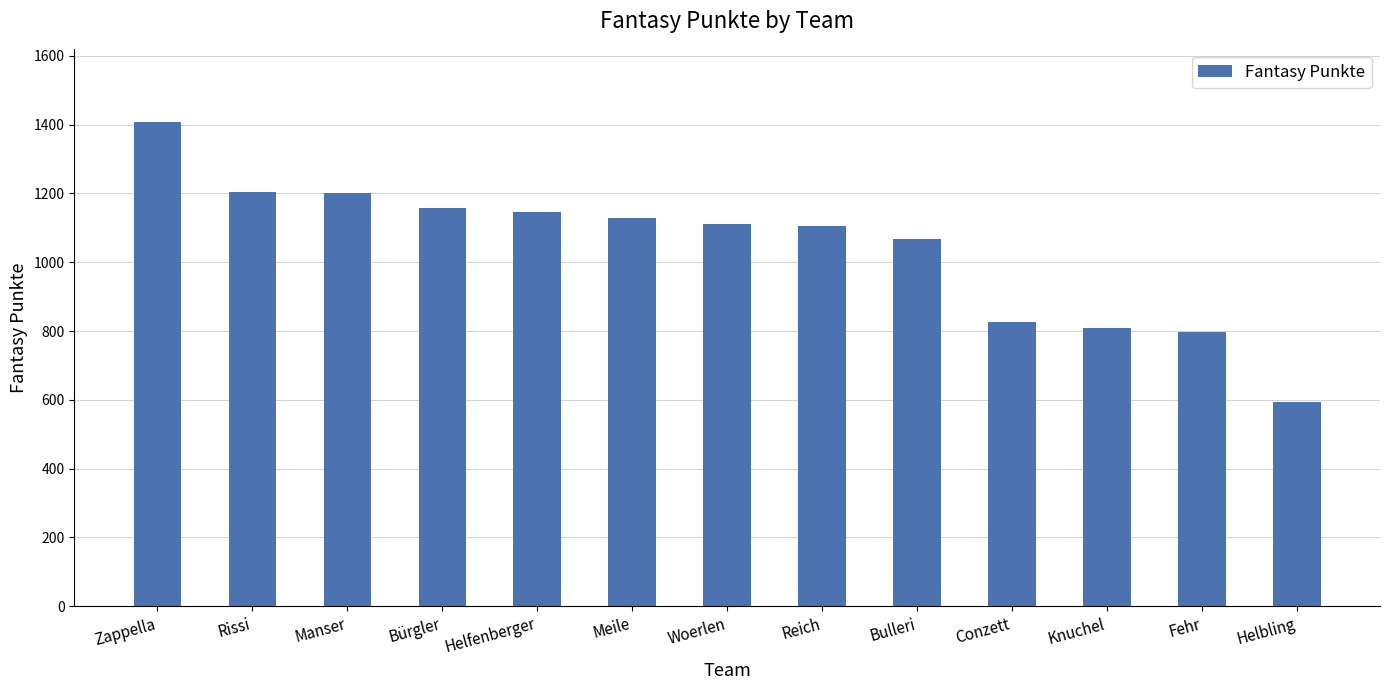

How many data points are less than 1112?

6